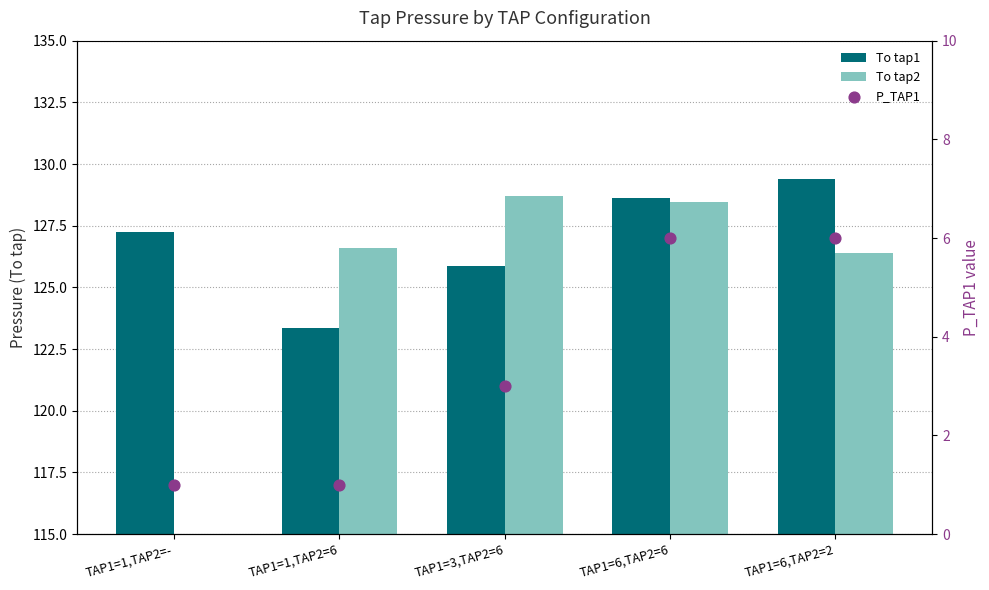

Which series has the largest total across all categories?

To tap1